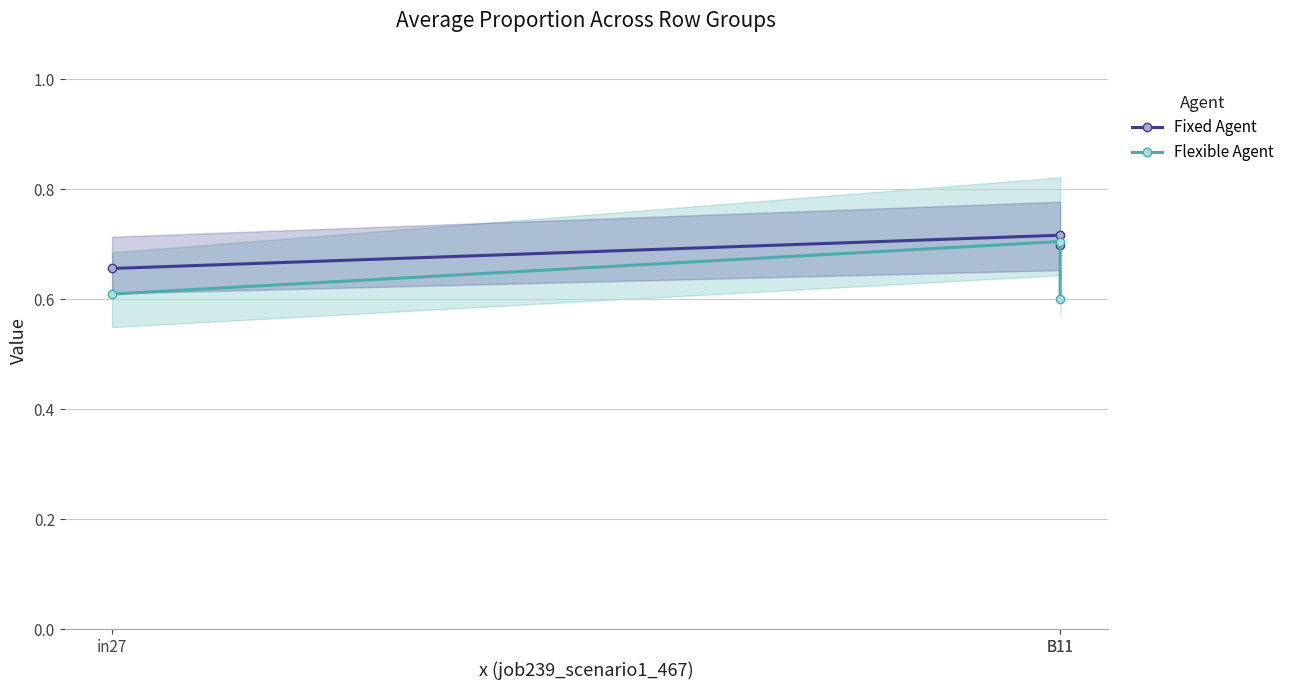

How many Fixed Agent values are between 0 and 1?

3